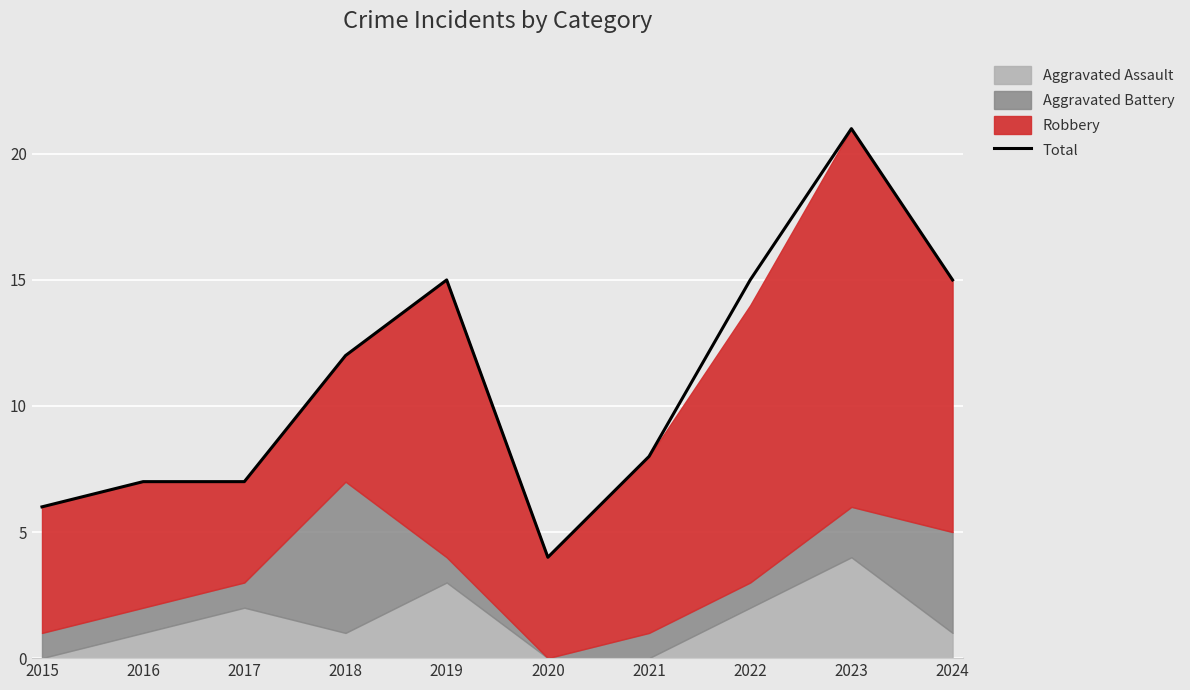

How many points are lower than both their immediate neighbors (excluding endpoints)?

1